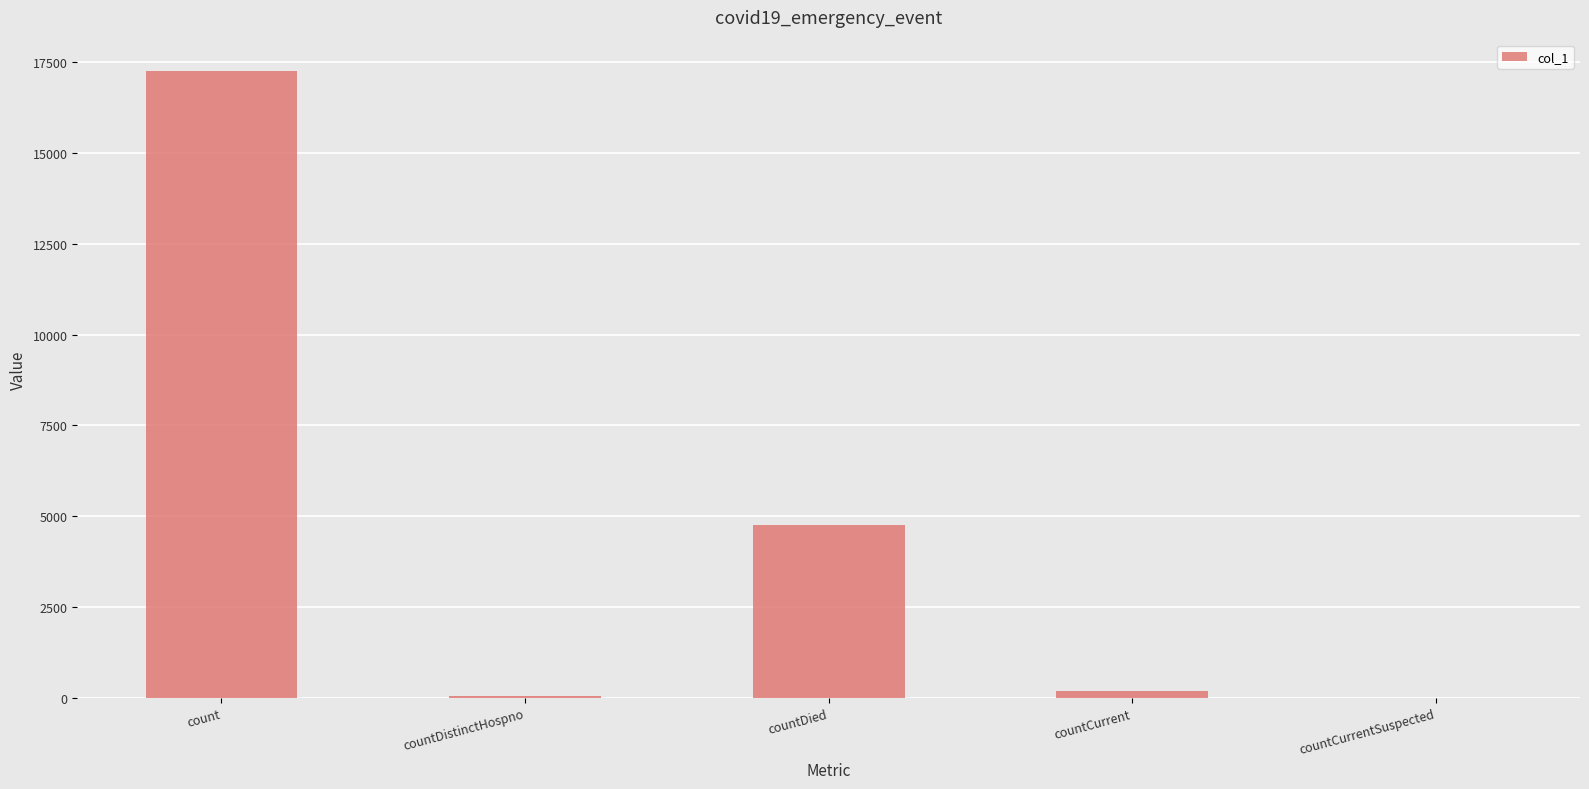

What is the greatest value displayed?

17250